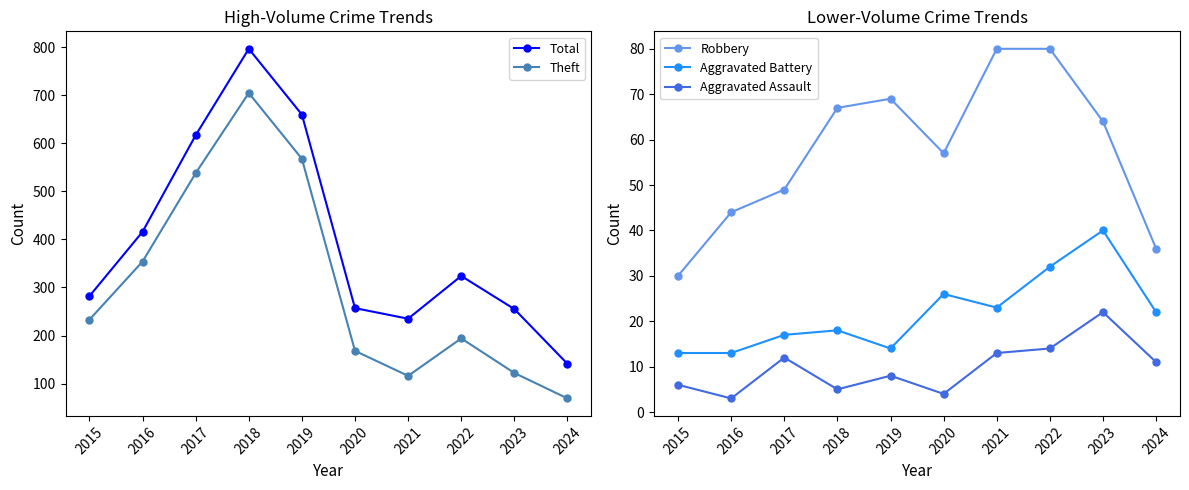

Reading right to left, transcribe all the data shown in this chart.

Total: 2024=141	2023=255	2022=324	2021=235	2020=257	2019=660	2018=797	2017=617	2016=416	2015=282
Theft: 2024=69	2023=122	2022=194	2021=116	2020=168	2019=568	2018=705	2017=538	2016=354	2015=233
Robbery: 2024=36	2023=64	2022=80	2021=80	2020=57	2019=69	2018=67	2017=49	2016=44	2015=30
Aggravated Battery: 2024=22	2023=40	2022=32	2021=23	2020=26	2019=14	2018=18	2017=17	2016=13	2015=13
Aggravated Assault: 2024=11	2023=22	2022=14	2021=13	2020=4	2019=8	2018=5	2017=12	2016=3	2015=6